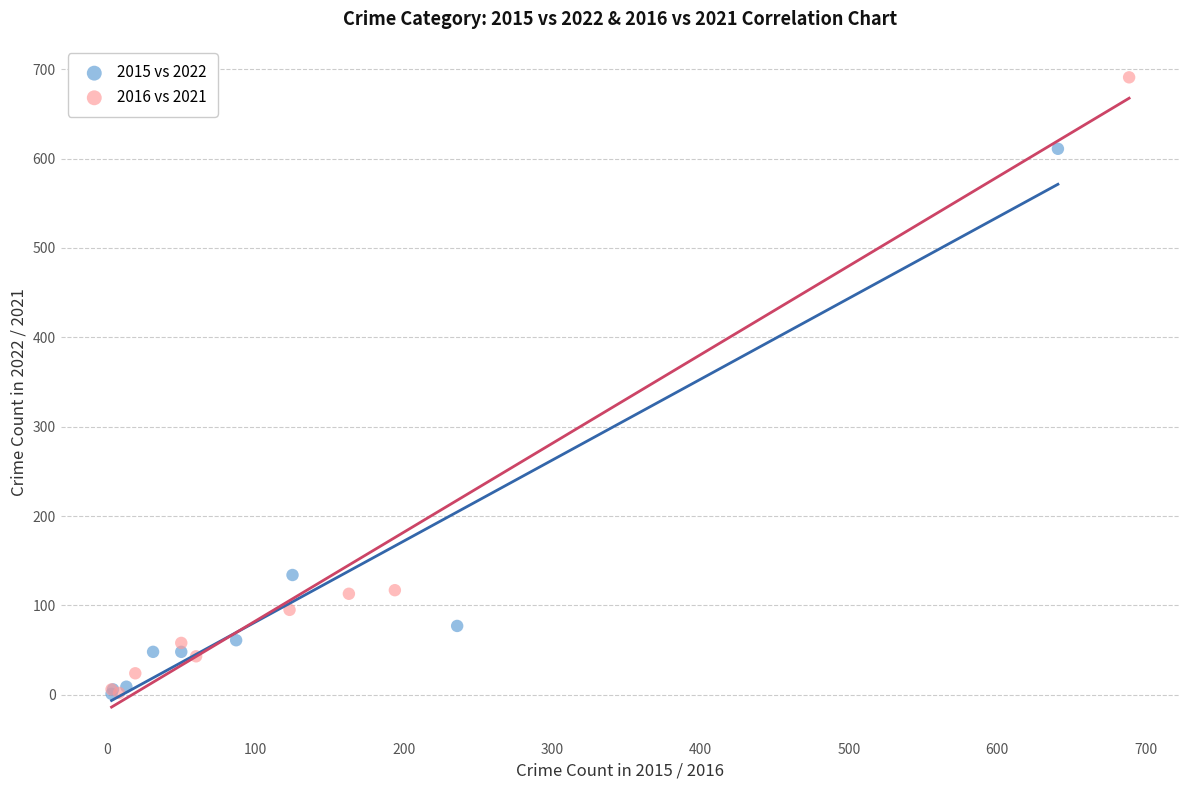

Which series has the largest Y range (max minus min)?

2016 vs 2021